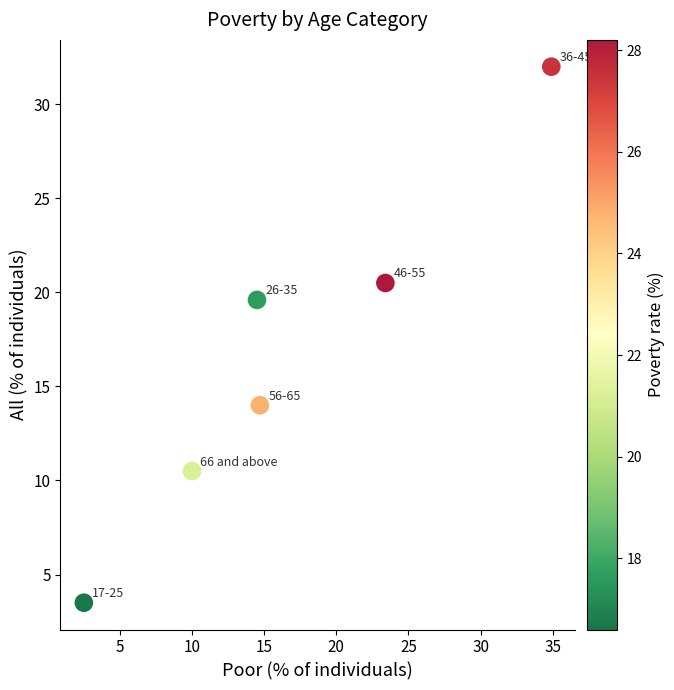

What Y value in the scatter plot is closest to 17?

19.6